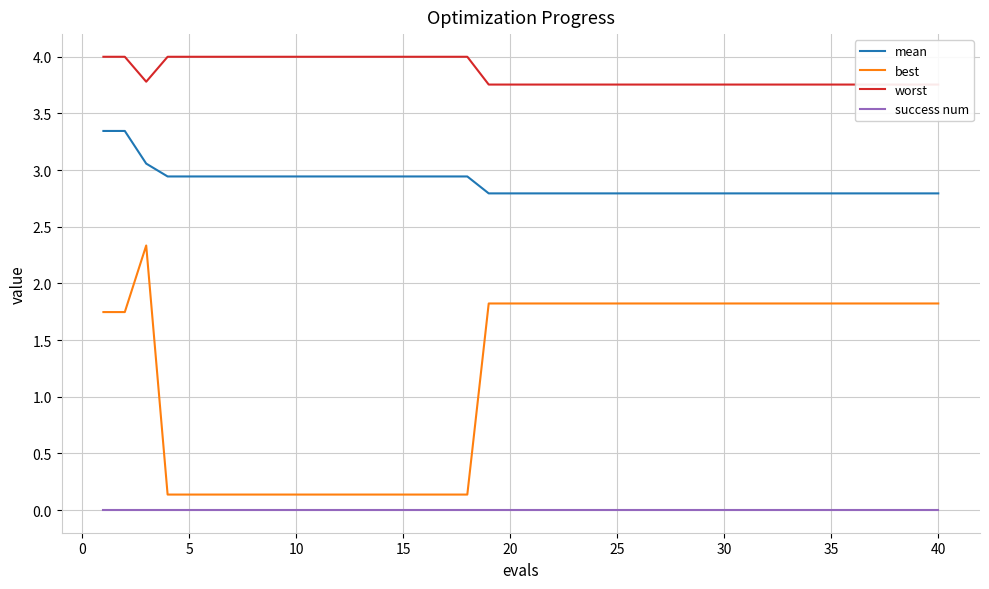

The best series shows 0.1 at 5. True or false?

True